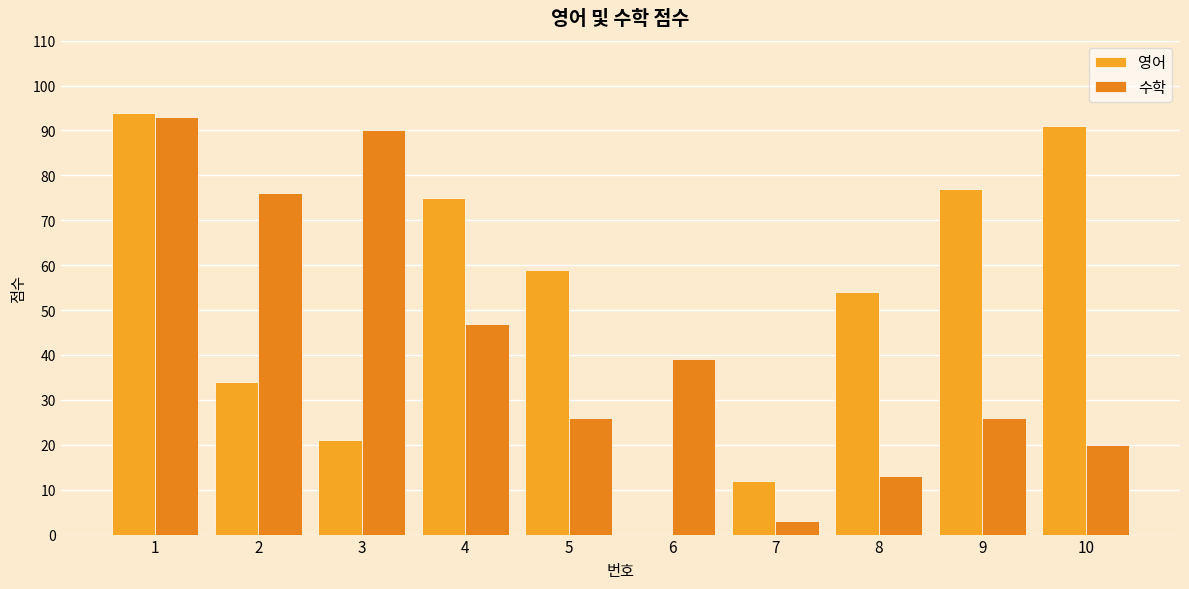

At how many categories does at least one series exceed 78?

3